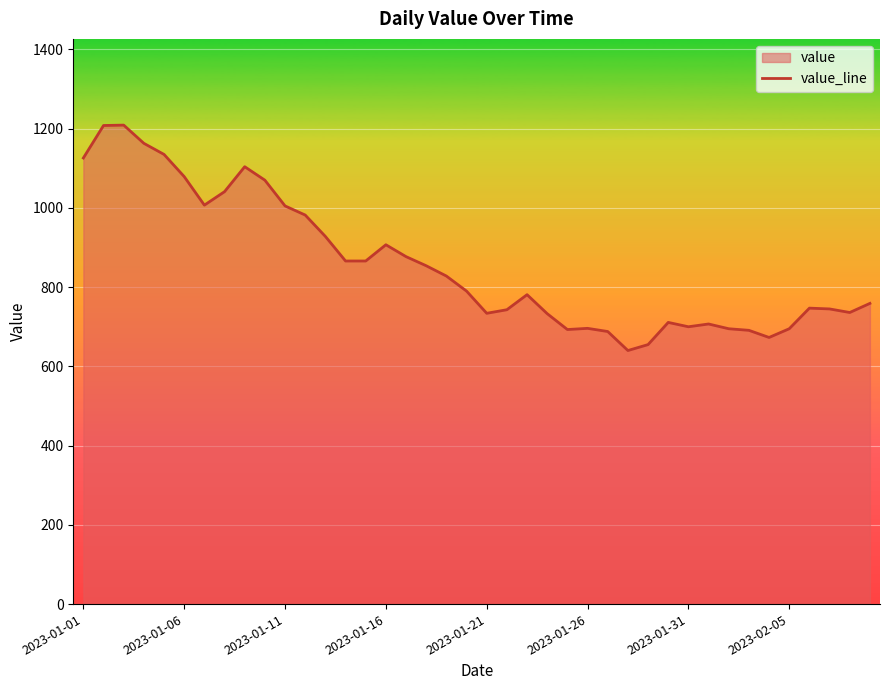

Is it true that the value at 2023-01-31 is 700?

True